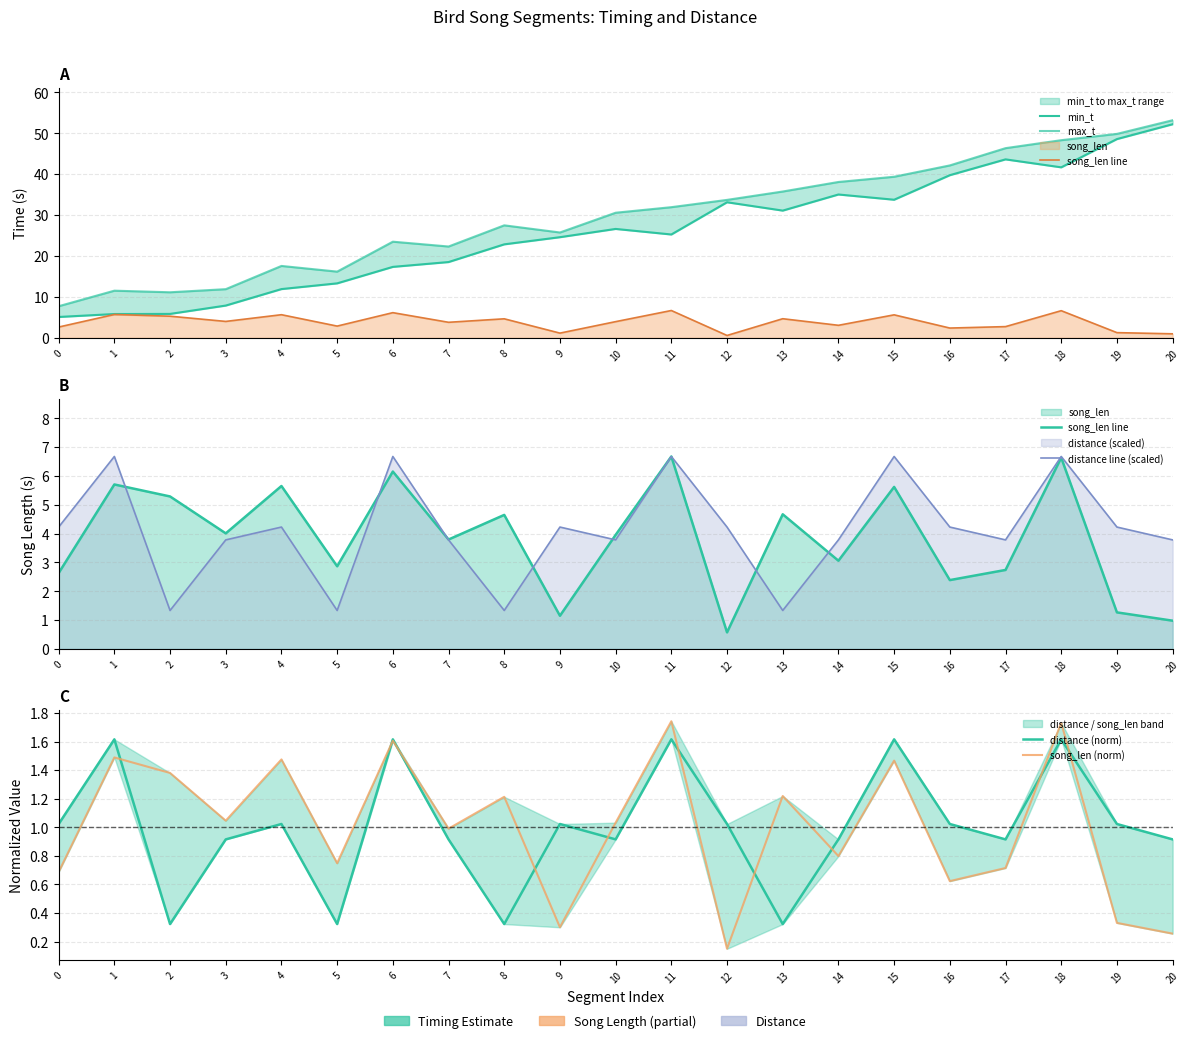

True or false: song_len line and distance line (scaled) cross at least once.

True